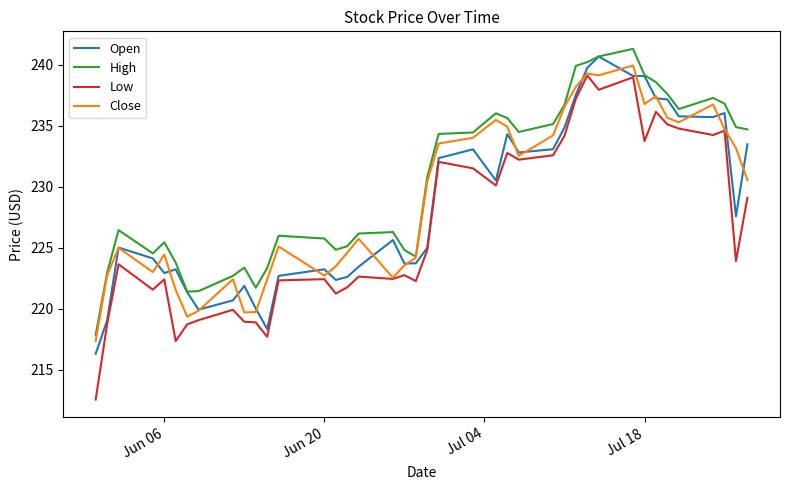

What is the average value of the High series?

230.3